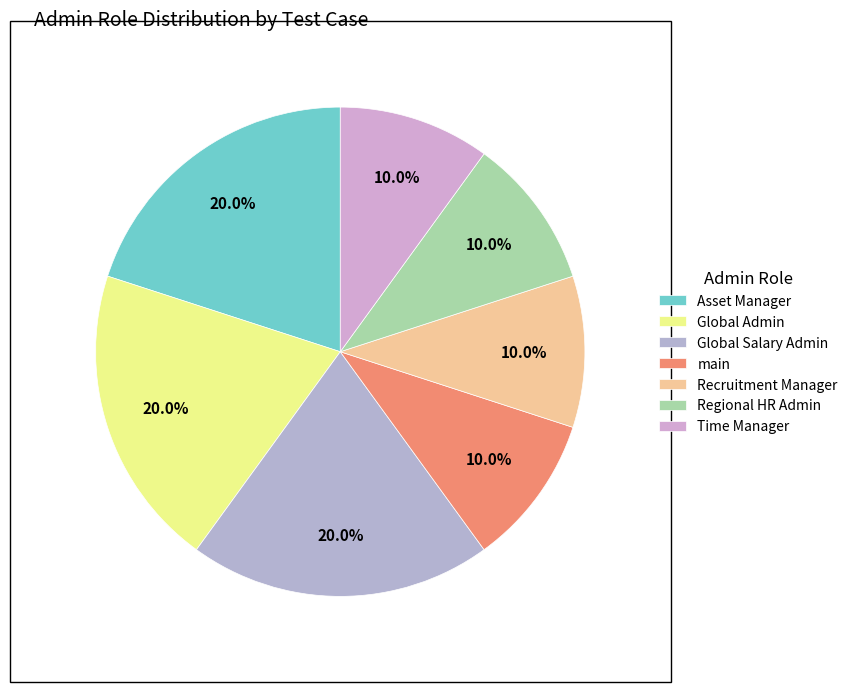

To the nearest percent, what portion does Regional HR Admin represent?

10%